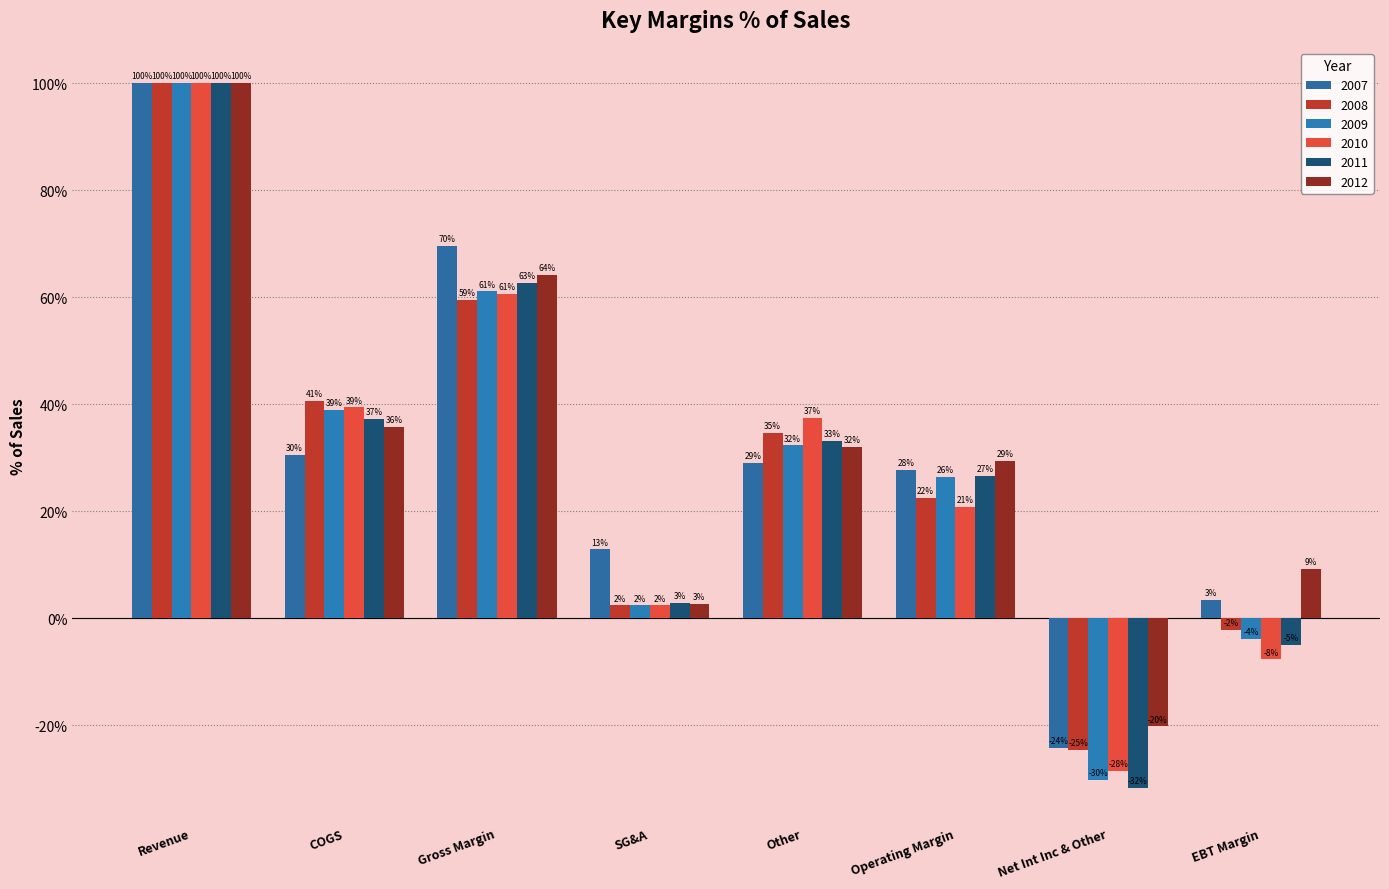

Reading left to right, transcribe all the data shown in this chart.

2007: Revenue=100.0	COGS=30.5	Gross Margin=69.5	SG&A=12.9	Other=29.0	Operating Margin=27.7	Net Int Inc & Other=-24.3	EBT Margin=3.4
2008: Revenue=100.0	COGS=40.6	Gross Margin=59.4	SG&A=2.4	Other=34.6	Operating Margin=22.5	Net Int Inc & Other=-24.6	EBT Margin=-2.1
2009: Revenue=100.0	COGS=38.9	Gross Margin=61.1	SG&A=2.4	Other=32.3	Operating Margin=26.4	Net Int Inc & Other=-30.2	EBT Margin=-3.8
2010: Revenue=100.0	COGS=39.4	Gross Margin=60.6	SG&A=2.4	Other=37.4	Operating Margin=20.8	Net Int Inc & Other=-28.5	EBT Margin=-7.7
2011: Revenue=100.0	COGS=37.3	Gross Margin=62.7	SG&A=2.9	Other=33.2	Operating Margin=26.6	Net Int Inc & Other=-31.7	EBT Margin=-5.0
2012: Revenue=100.0	COGS=35.8	Gross Margin=64.2	SG&A=2.7	Other=32.1	Operating Margin=29.4	Net Int Inc & Other=-20.2	EBT Margin=9.2